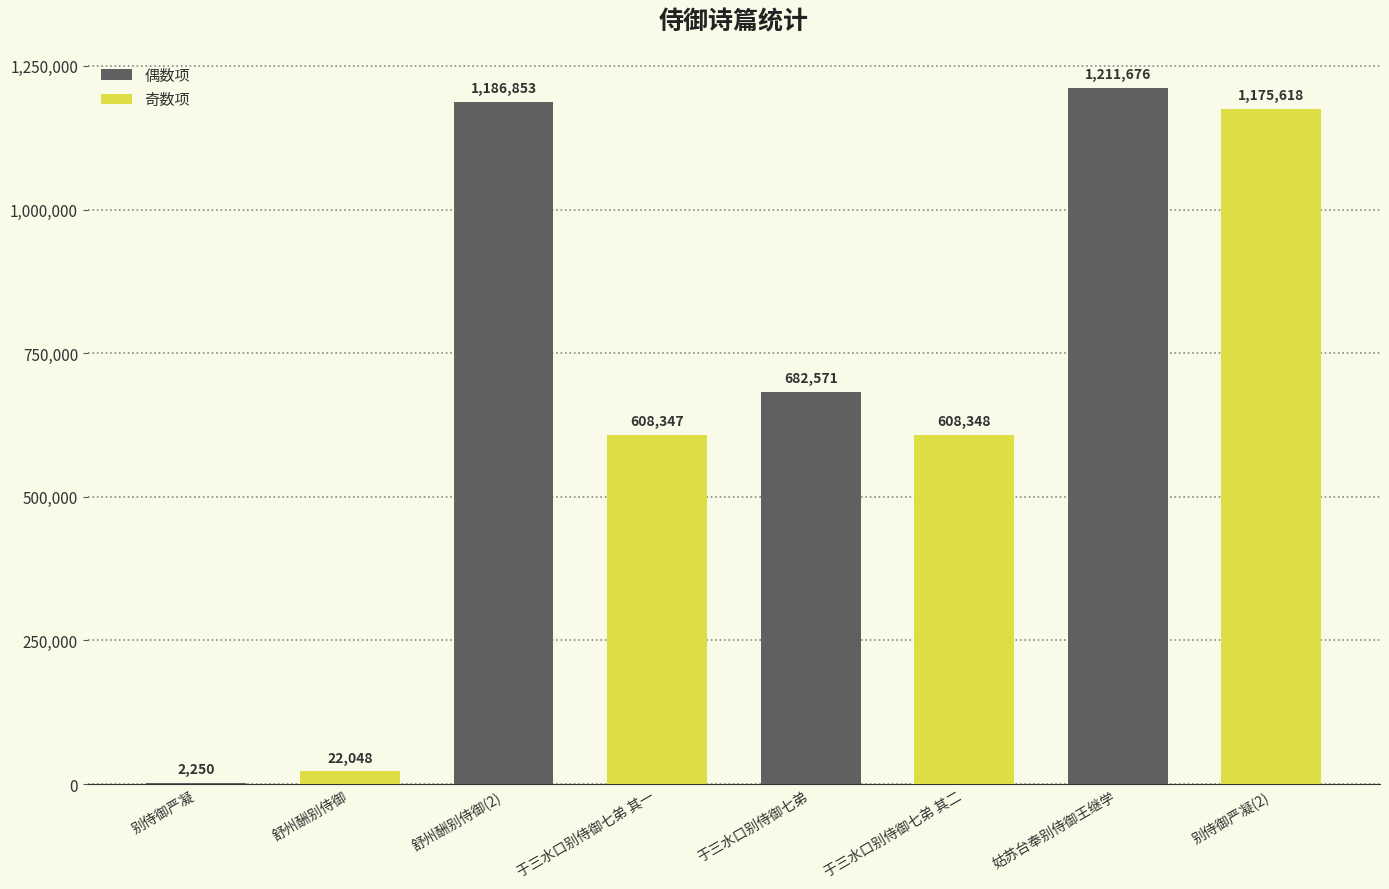

What is the change in value from 舒州酬别侍御 to 于三水口别侍御七弟 其二?

+586300